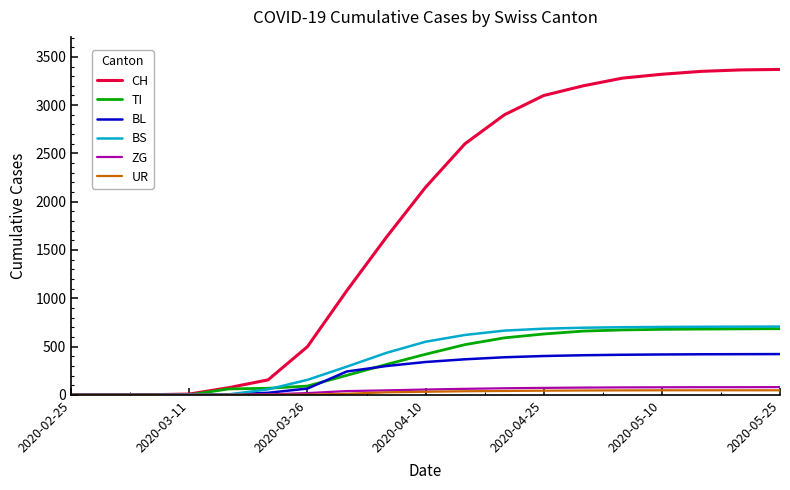

What are all the series names shown in the legend?

CH, TI, BL, BS, ZG, UR